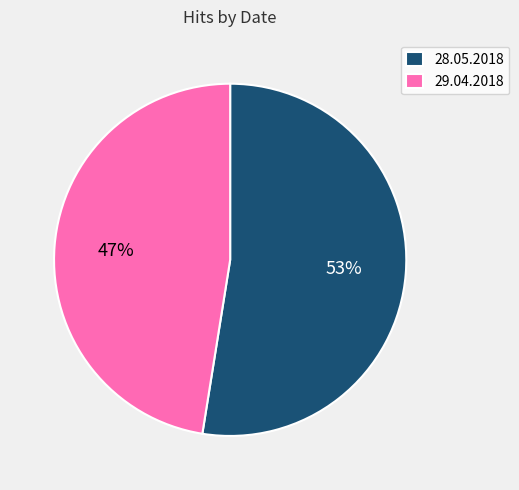

Do 28.05.2018 and 29.04.2018 together represent more than half of the pie?

Yes